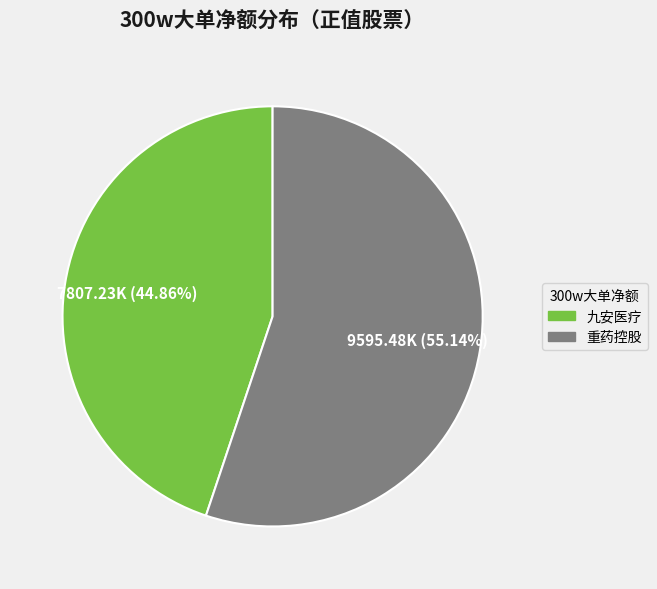

To the nearest percent, what is the average slice percentage?

50%